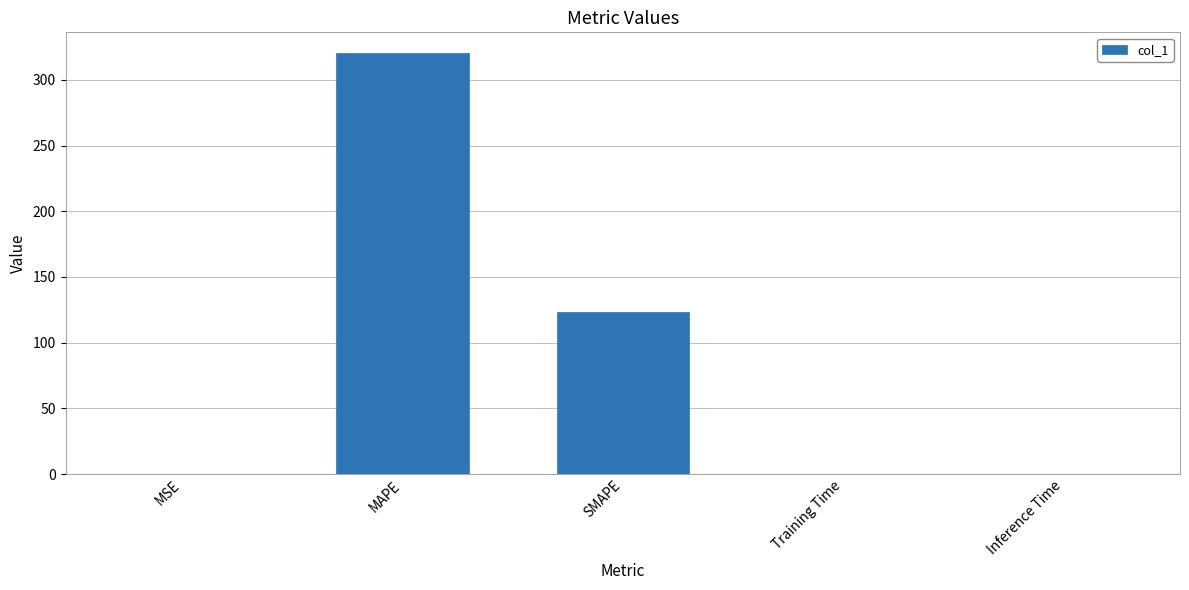

What is the sum of all values?

443.5